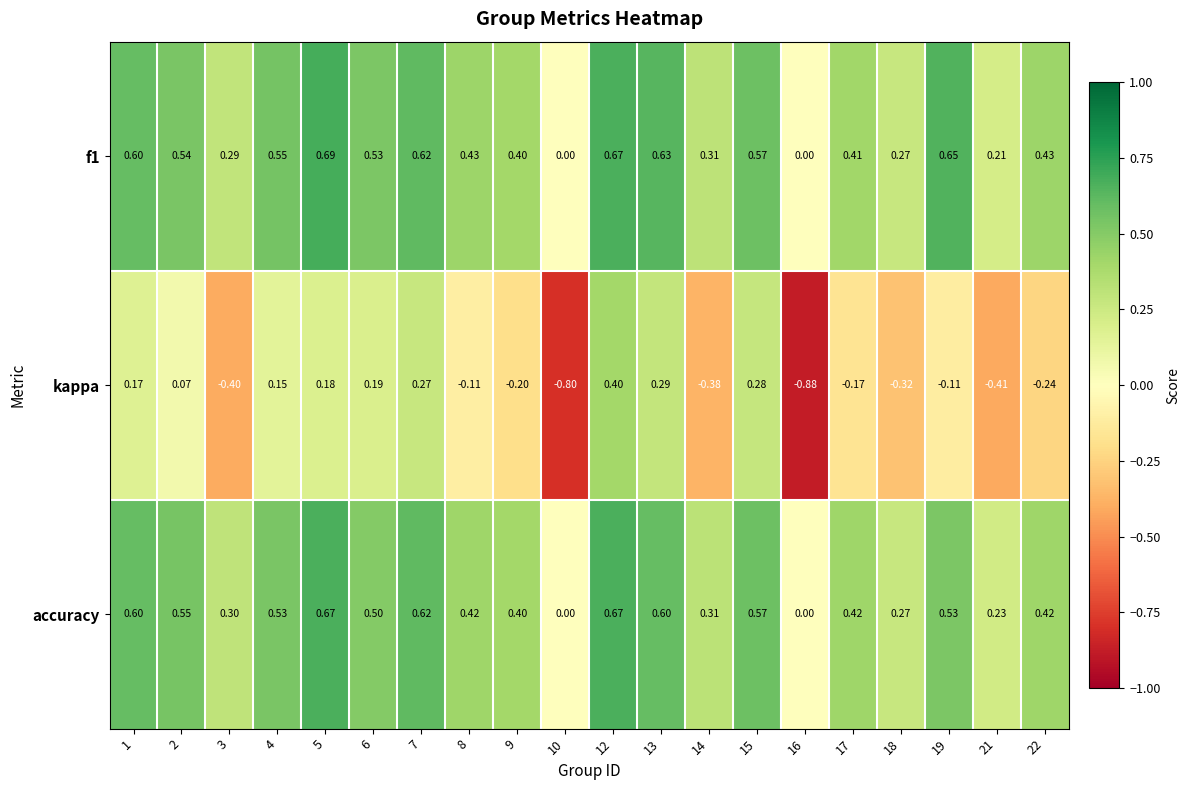

Is the value of accuracy at 9 greater than the value of kappa at 15?

Yes